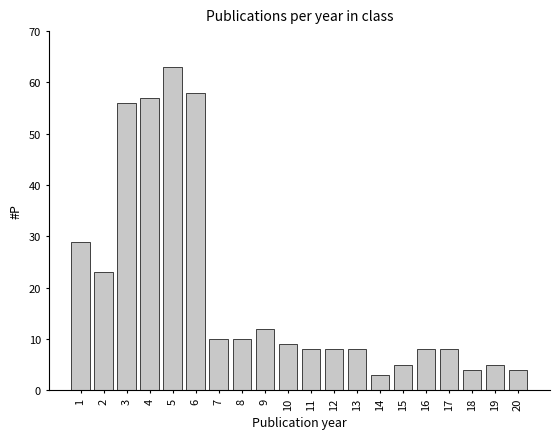

Reading right to left, transcribe all the data shown in this chart.

20=4	19=5	18=4	17=8	16=8	15=5	14=3	13=8	12=8	11=8	10=9	9=12	8=10	7=10	6=58	5=63	4=57	3=56	2=23	1=29